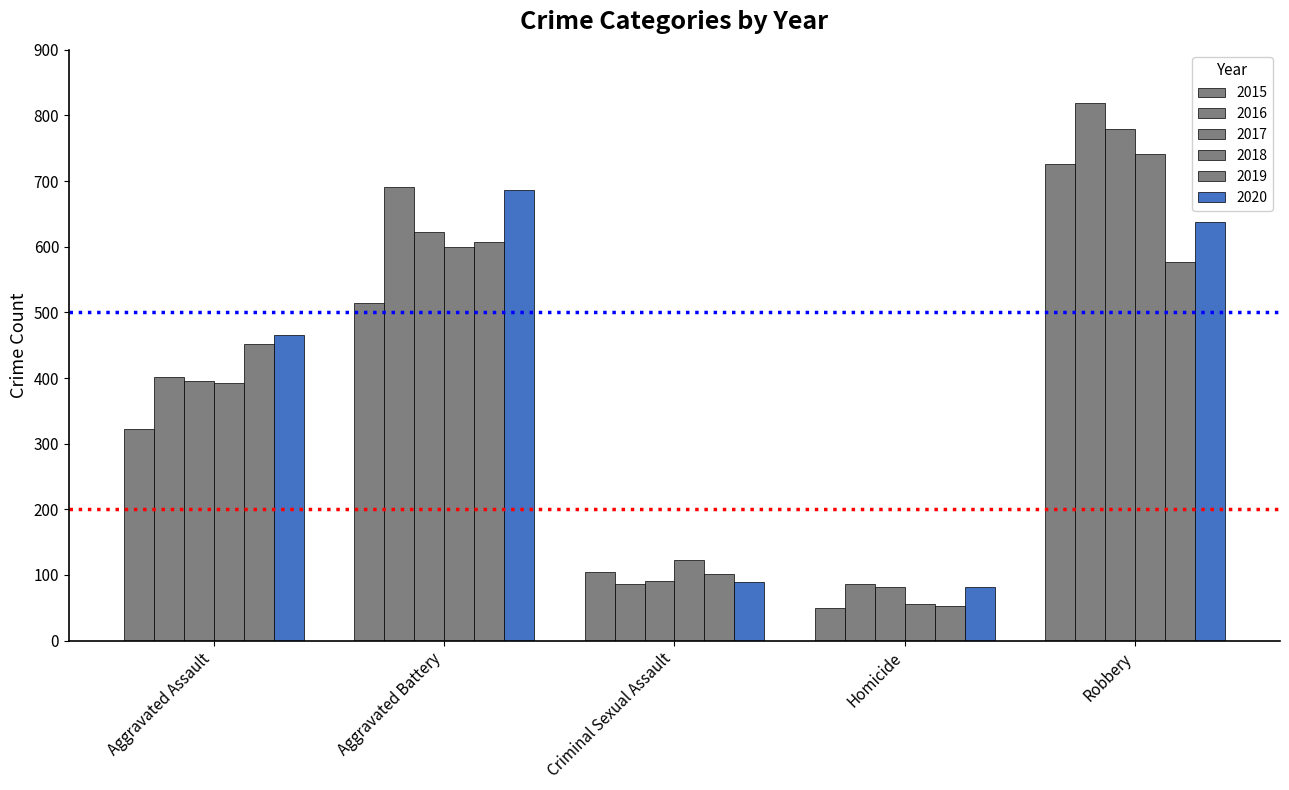

What is the sum of all 2015 values?

1719